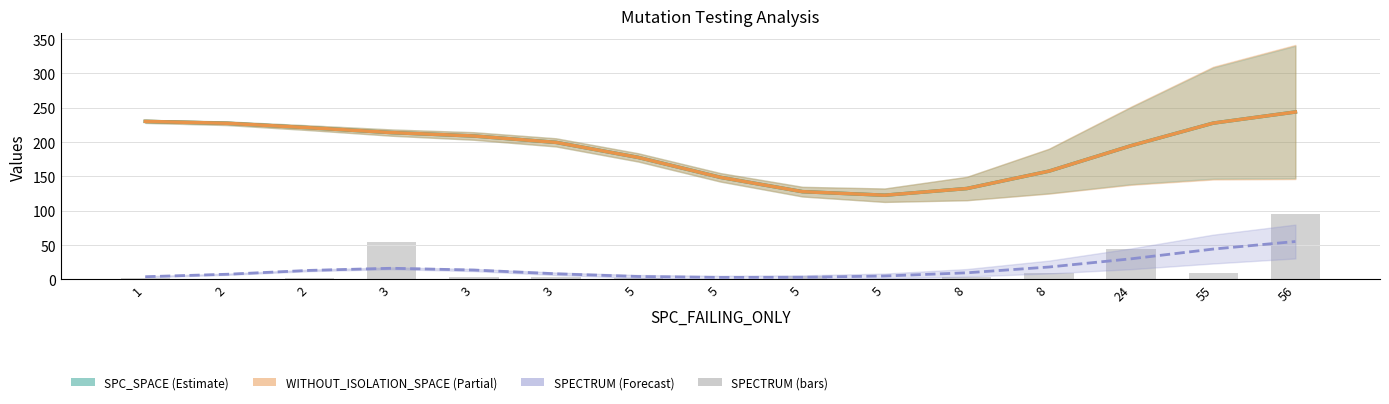

Does the chart contain stacked bars?

No